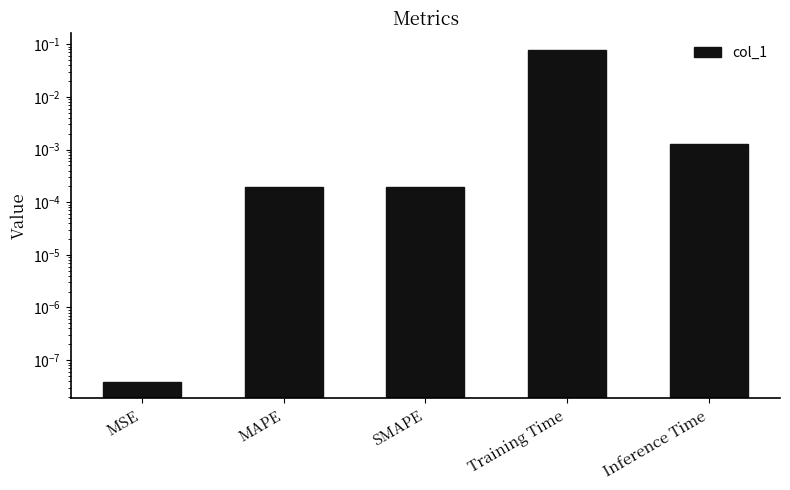

What is the label of the 2nd bar from the right?

Training Time